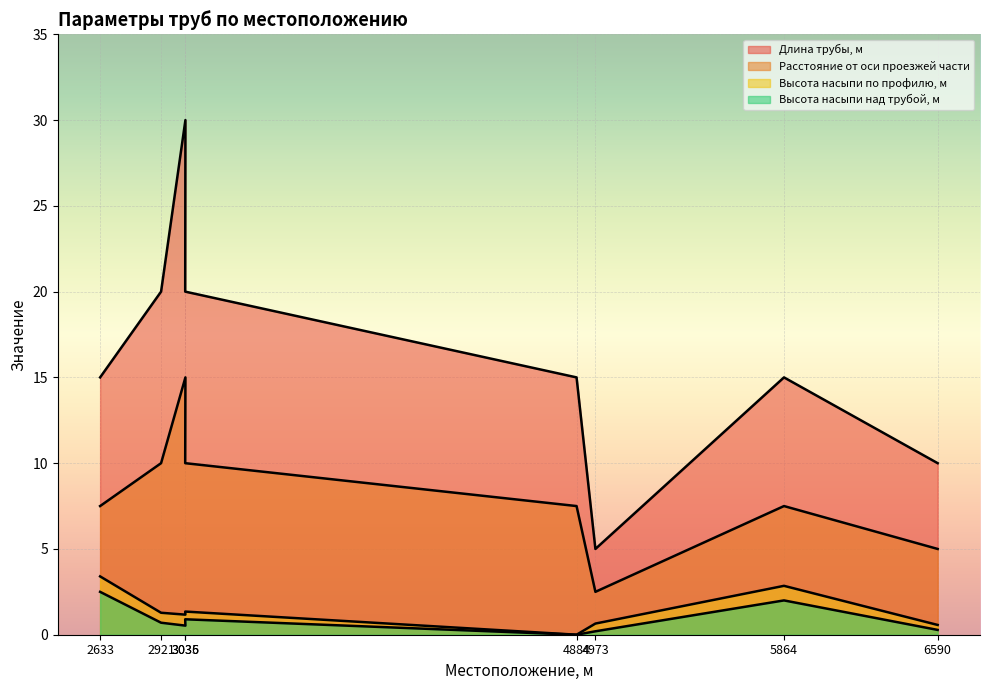

What is the difference between the highest and lowest values at 2921?

19.3